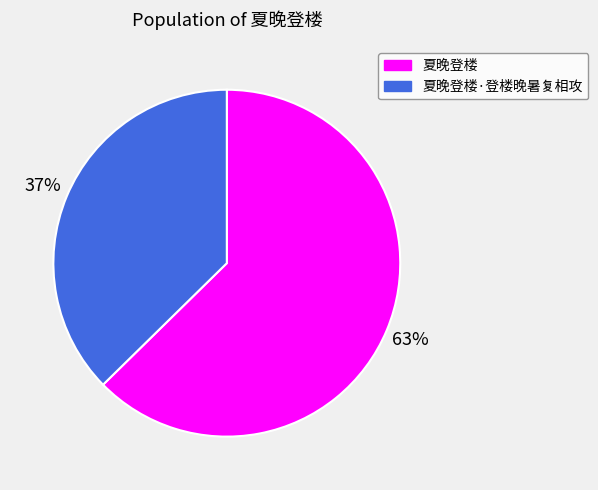

True or false: 夏晚登楼 accounts for 70% of the total.

False